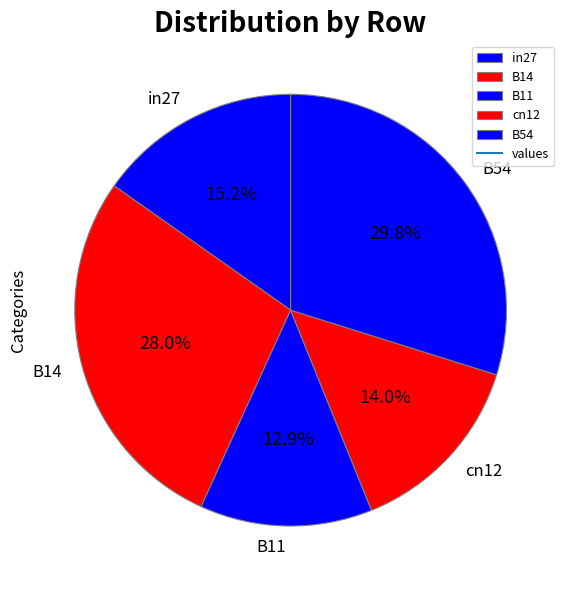

What percentage is the B54 slice, to the nearest percent?

30%